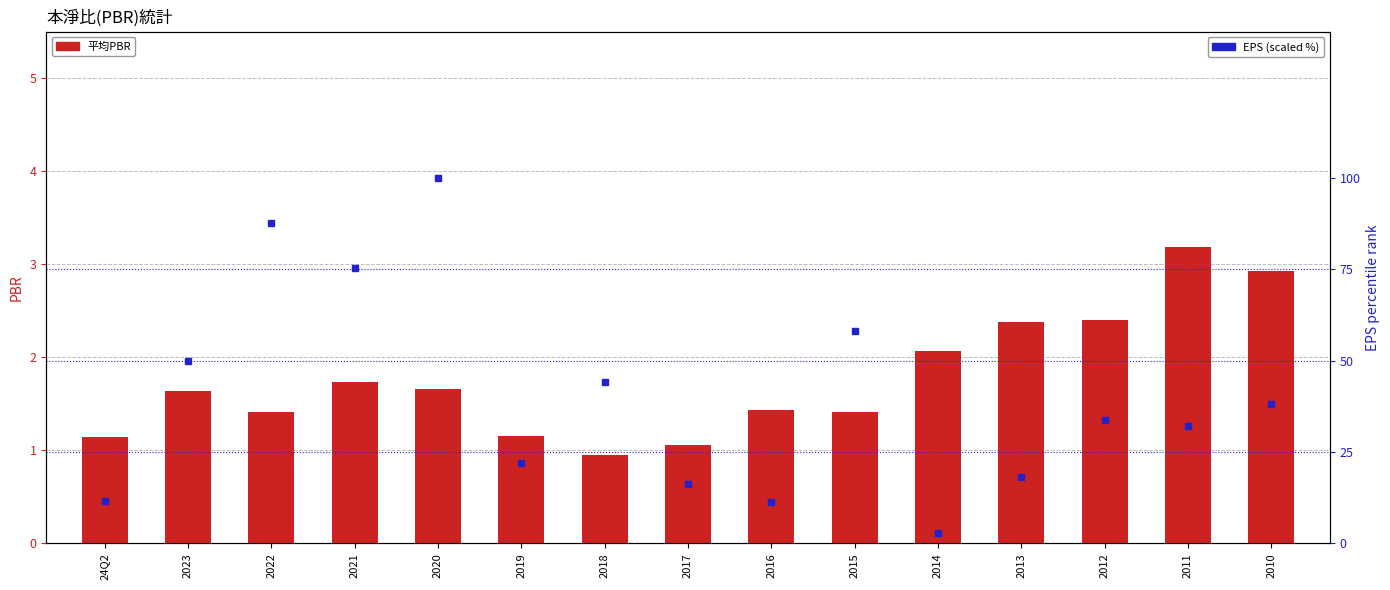

Count the number of categories in the chart.

15